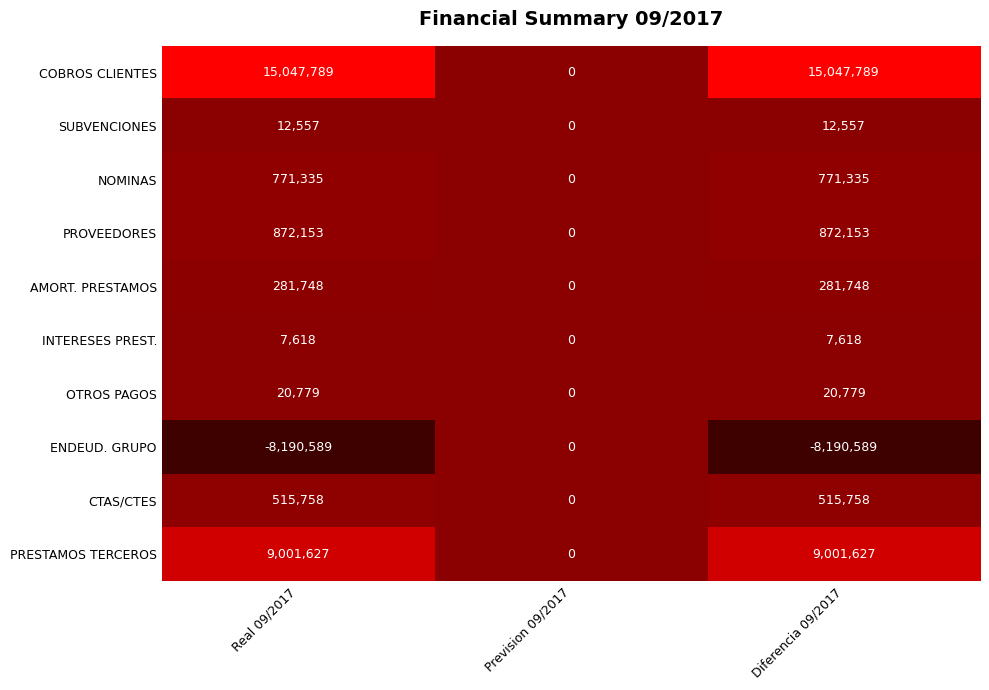

What is the maximum value for INTERESES PREST.?

7618